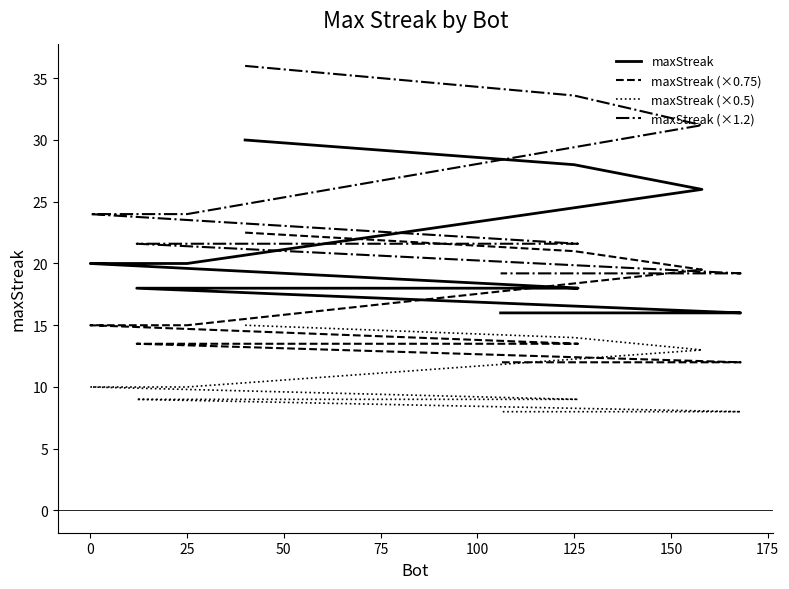

True or false: maxStreak (×1.2) has more than 2 interior local peaks.

False